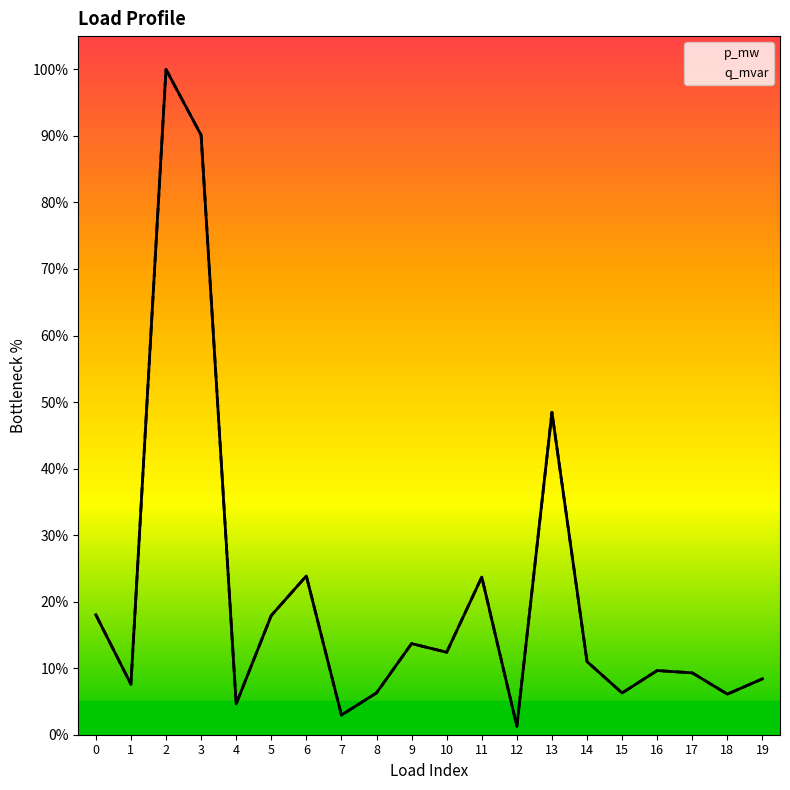

True or false: q_mvar and p_mw cross at least once.

False